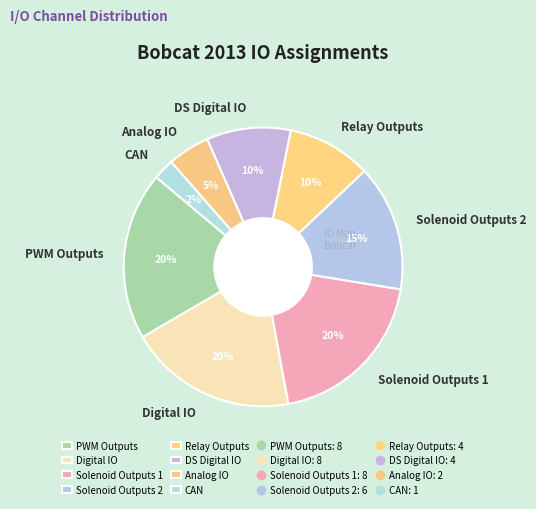

How many segments does this pie chart have?

8